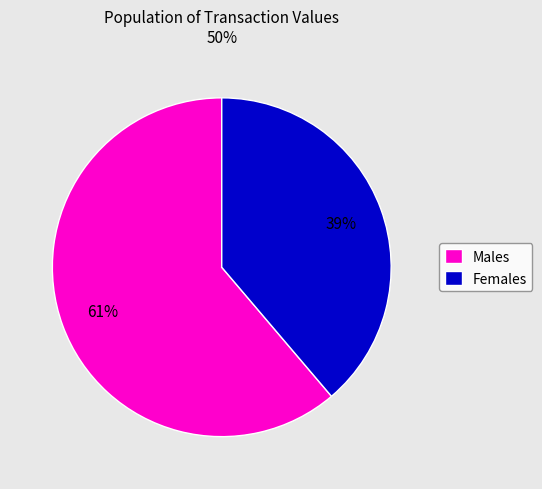

Between Females and Males, which is larger?

Males